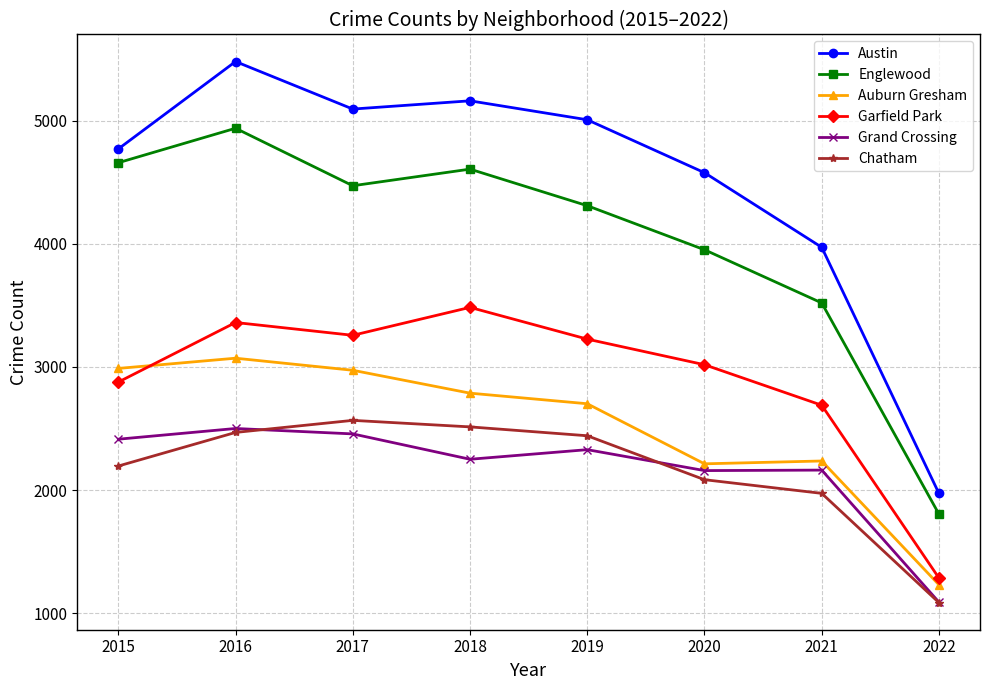

True or false: Grand Crossing has a value of 3706 at 2020.

False